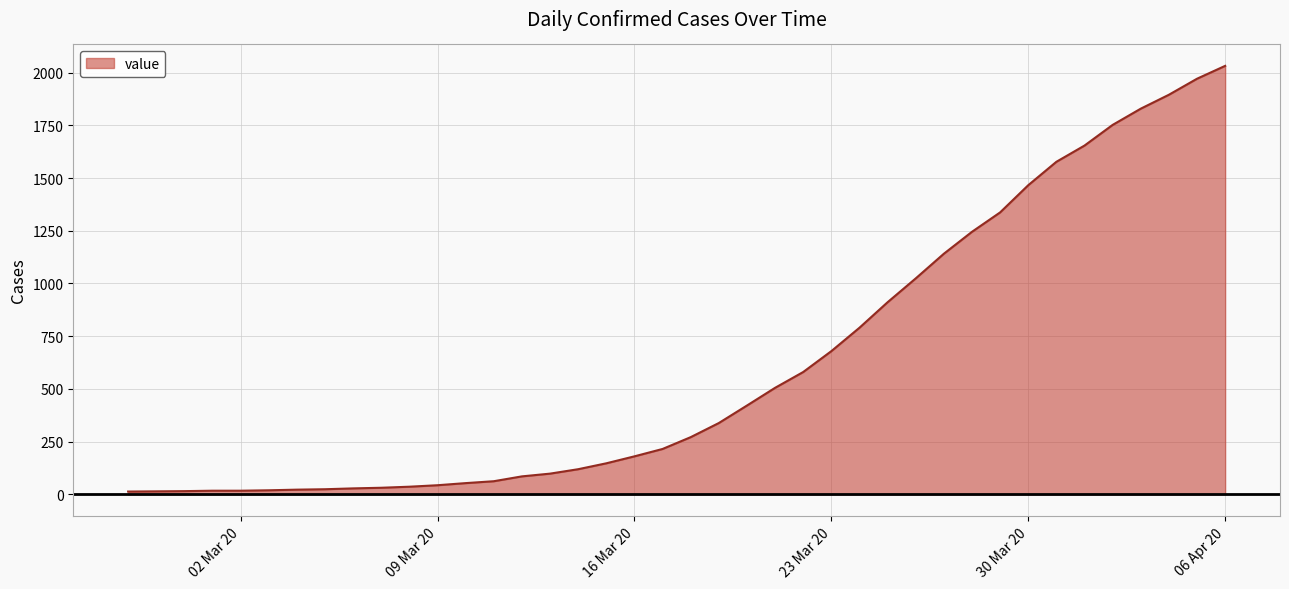

What is the smallest value displayed?

13